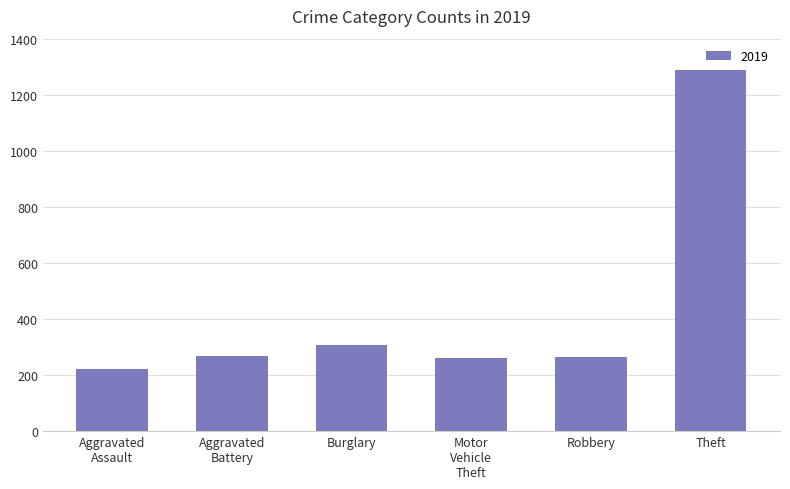

What is the sum of the values at Burglary and Theft?

1596